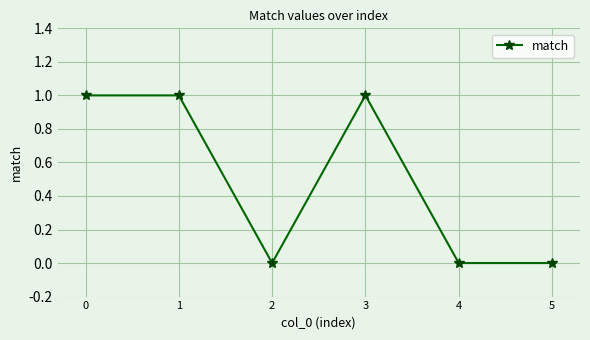

What is the change in value from 2 to 3?

+1